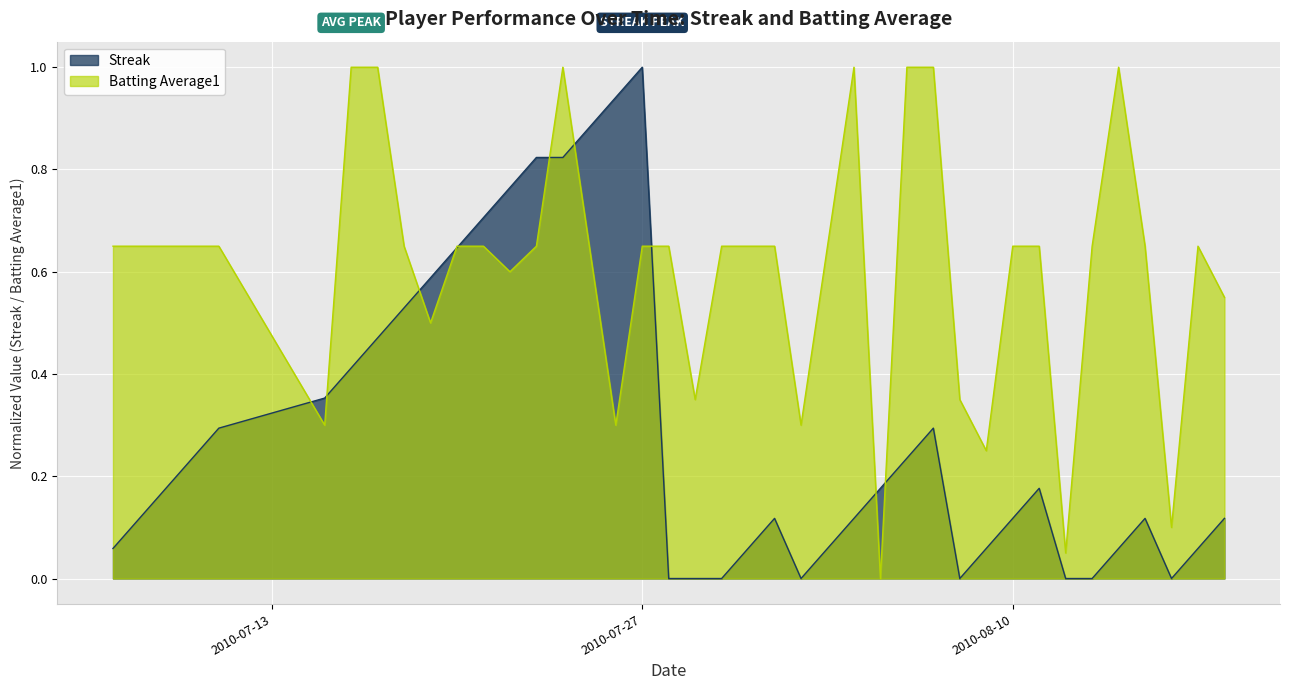

Which series has the largest total across all categories?

Batting Average1